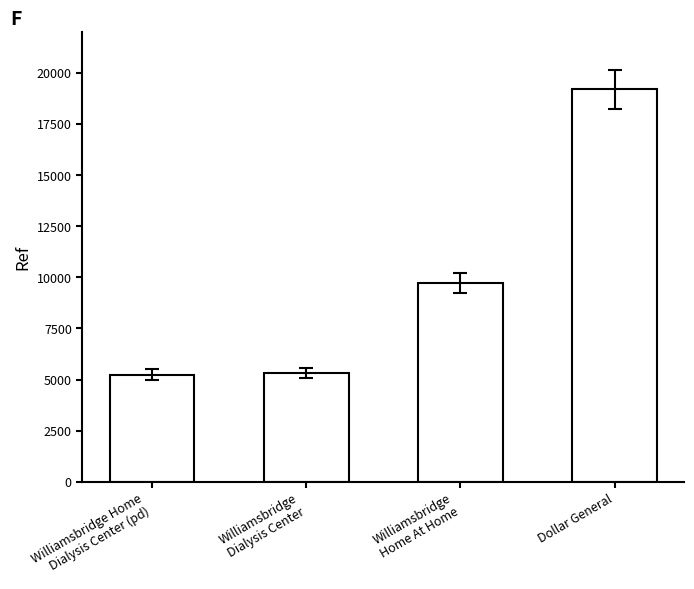

What is the smallest value displayed?

5241